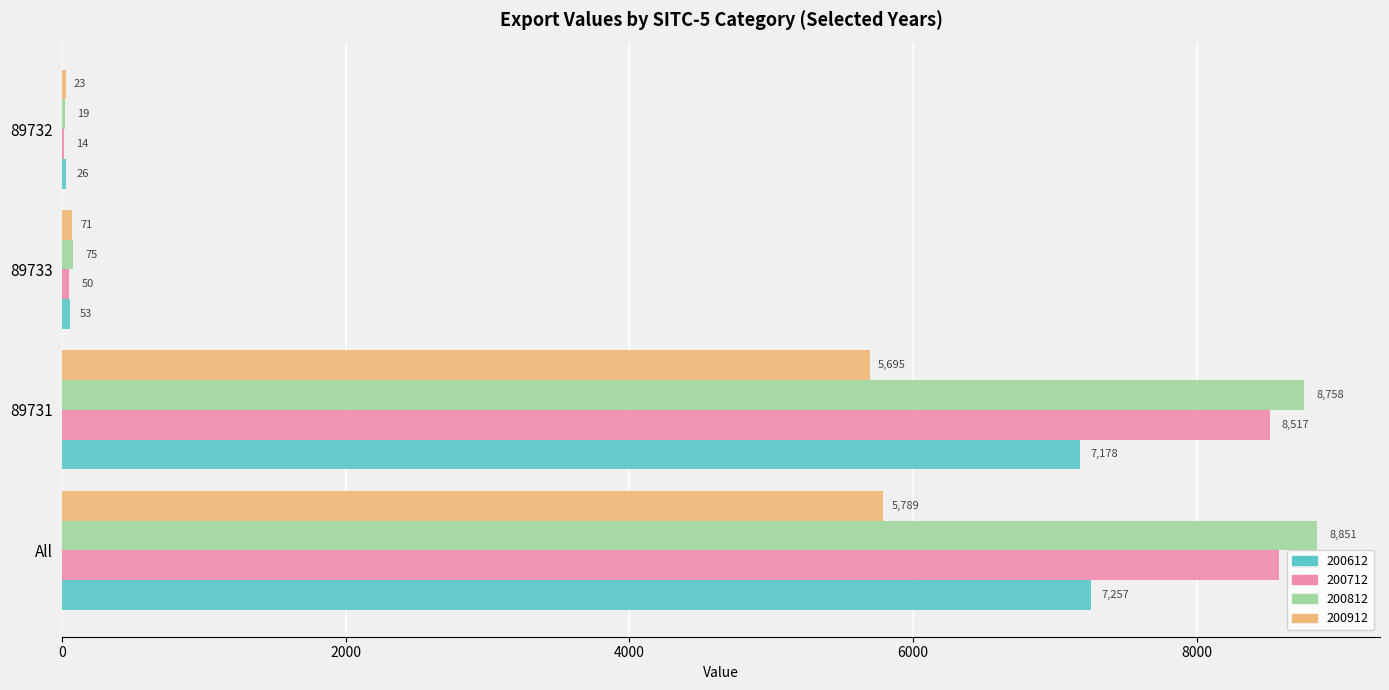

Where is 200712 nearest to the value 4297?

89731